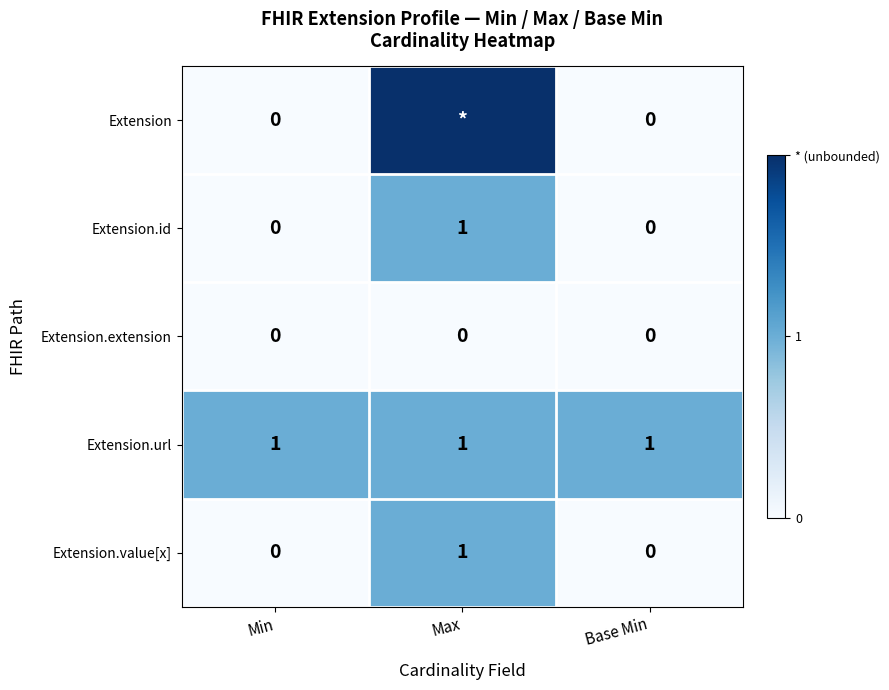

True or false: Extension.value[x] has a value of 0 at Min.

True